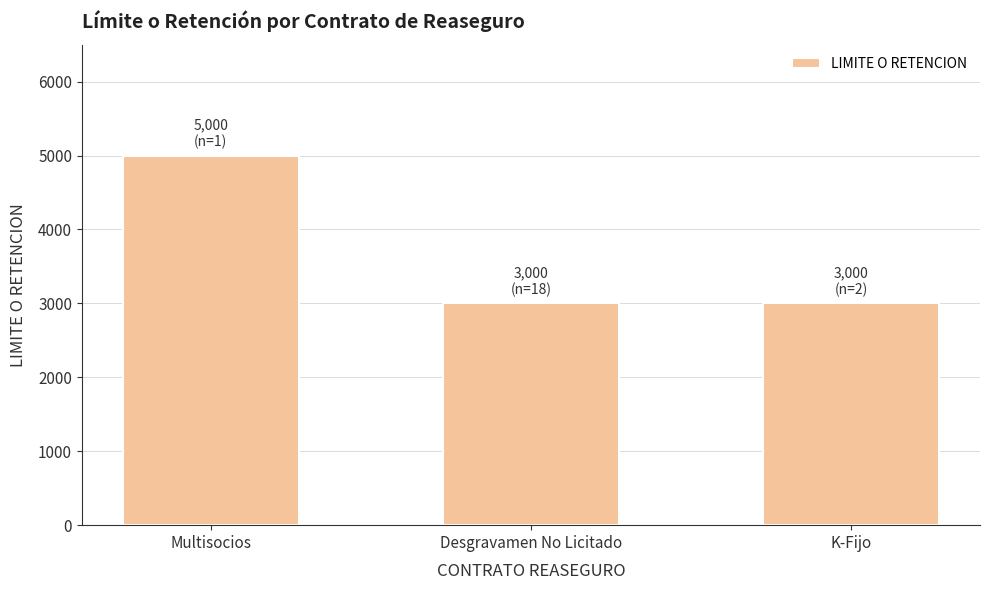

What is the value of the 1st bar from the left?

5000